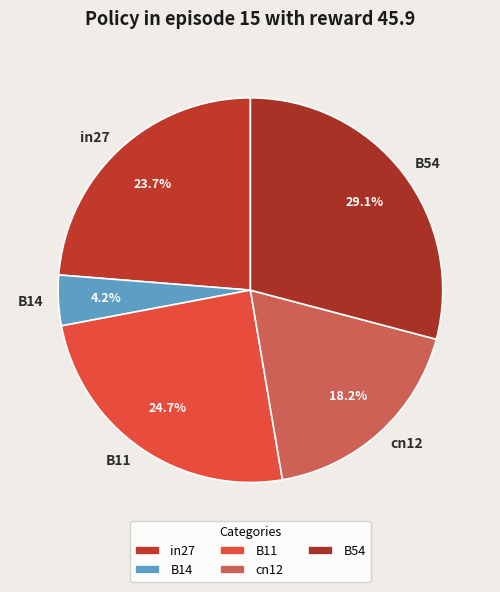

Rank the categories by value from highest to lowest.

B54, B11, in27, cn12, B14